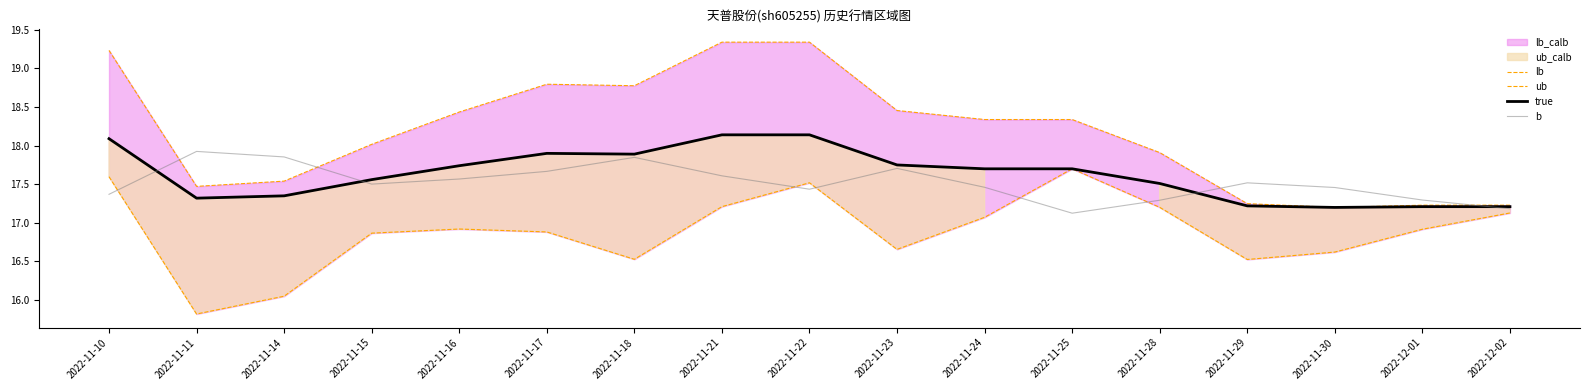

What is the average value of the true series?

17.6